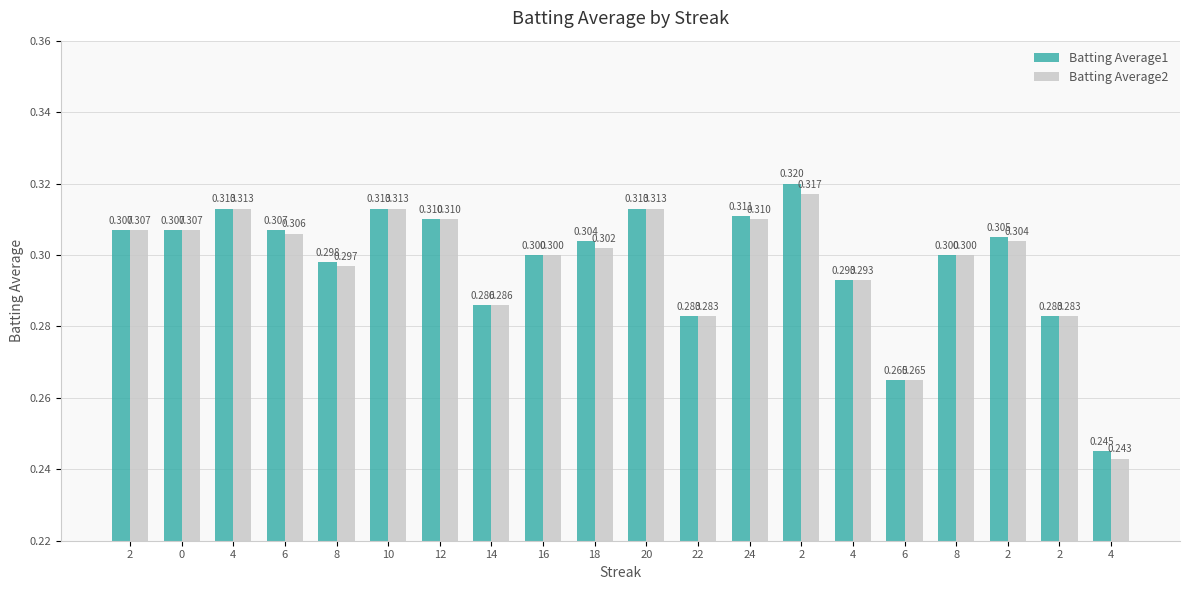

What is the label of the 10th bar from the right?

20